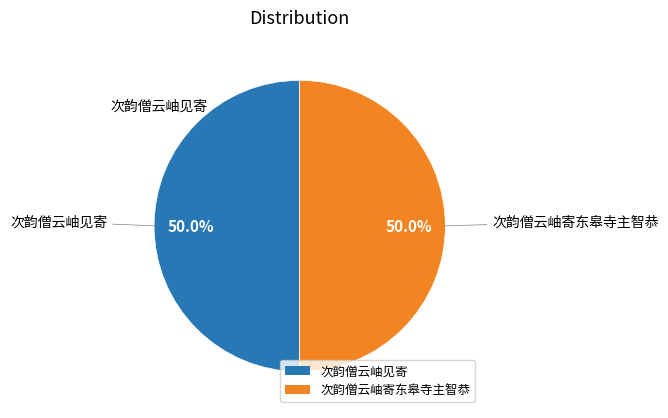

What percentage is NOT represented by 次韵僧云岫见寄?

50.0%